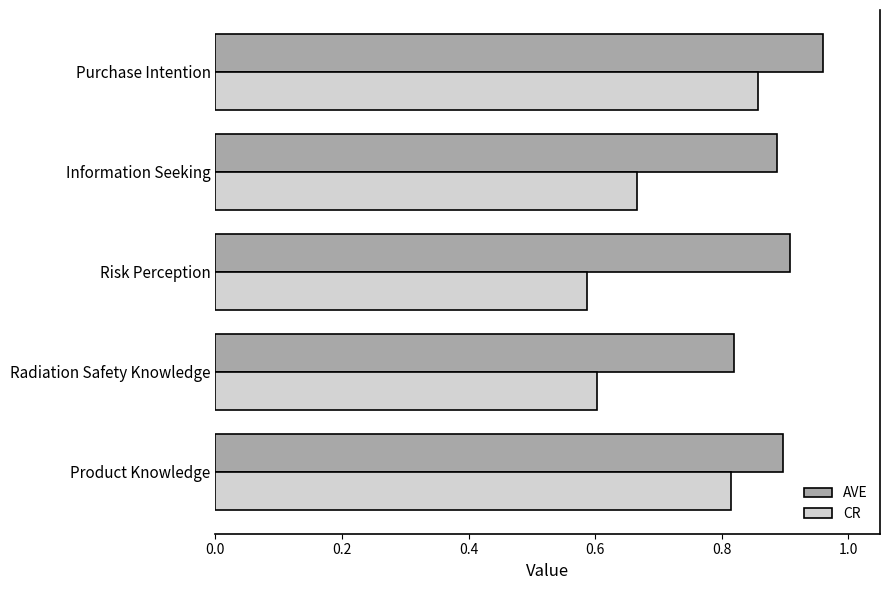

At which category is the sum across all series the highest?

Purchase Intention